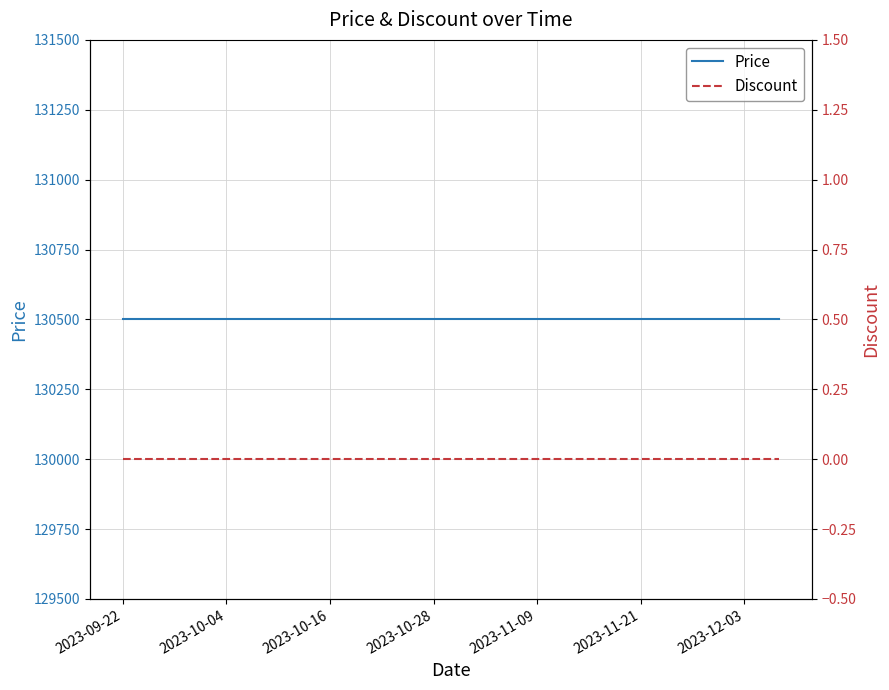

List the series in order of their overall mean, lowest first.

Discount, Price